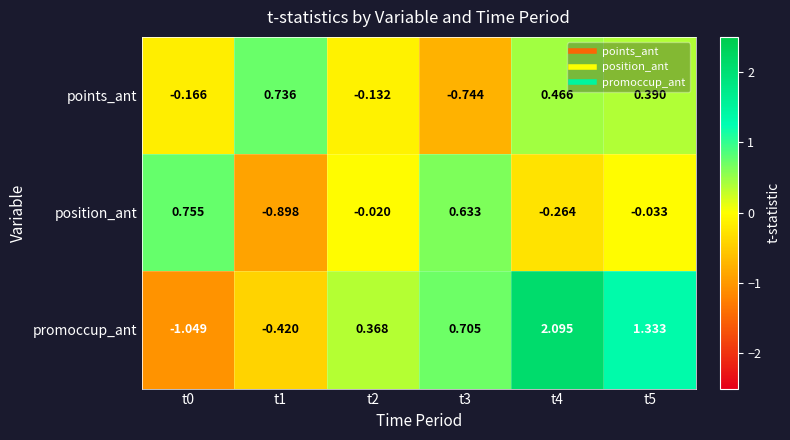

Which series has the largest range (max minus min)?

promoccup_ant